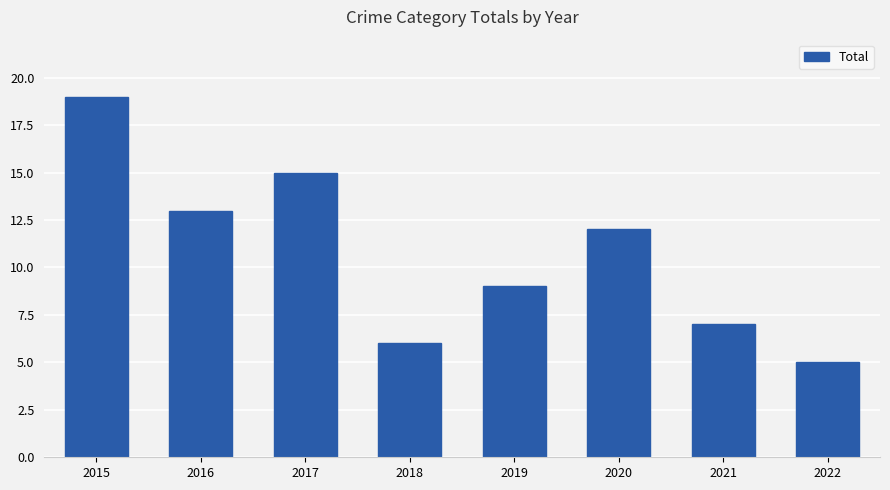

Between 2019 and 2020, which is larger?

2020